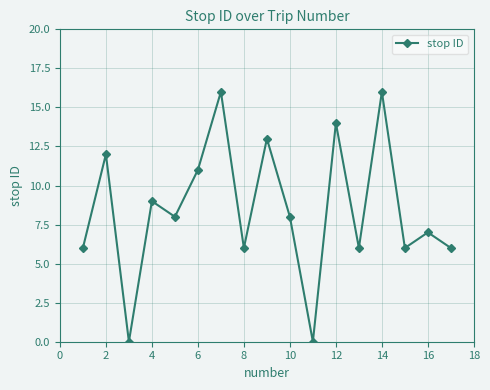

What is the maximum value shown in the chart?

16